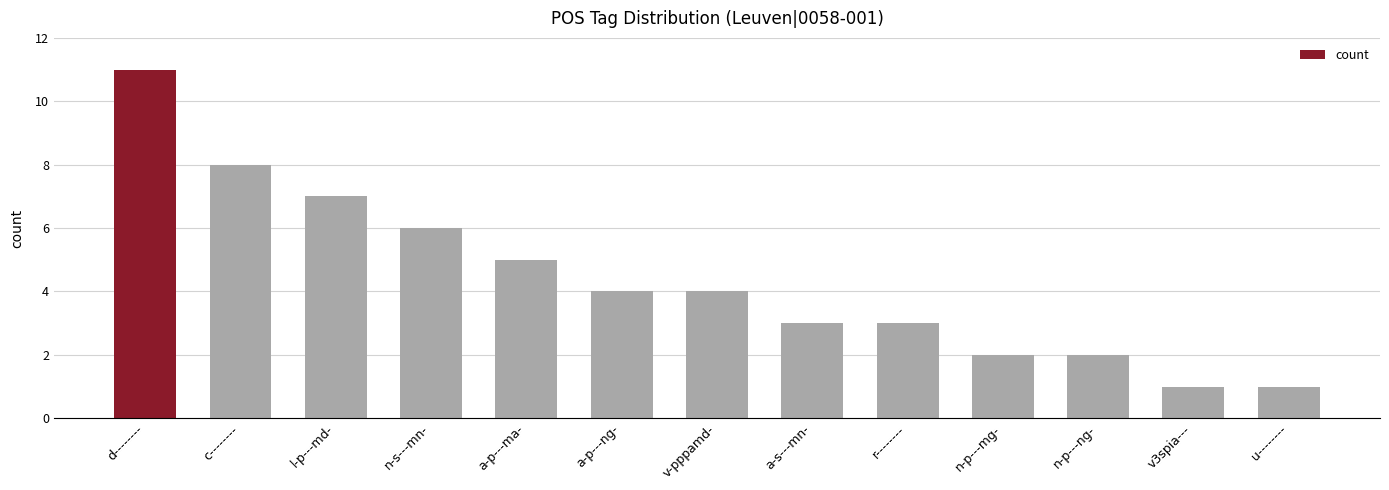

What is the ratio of the value at r-------- to the value at a-p---ma-?

0.6